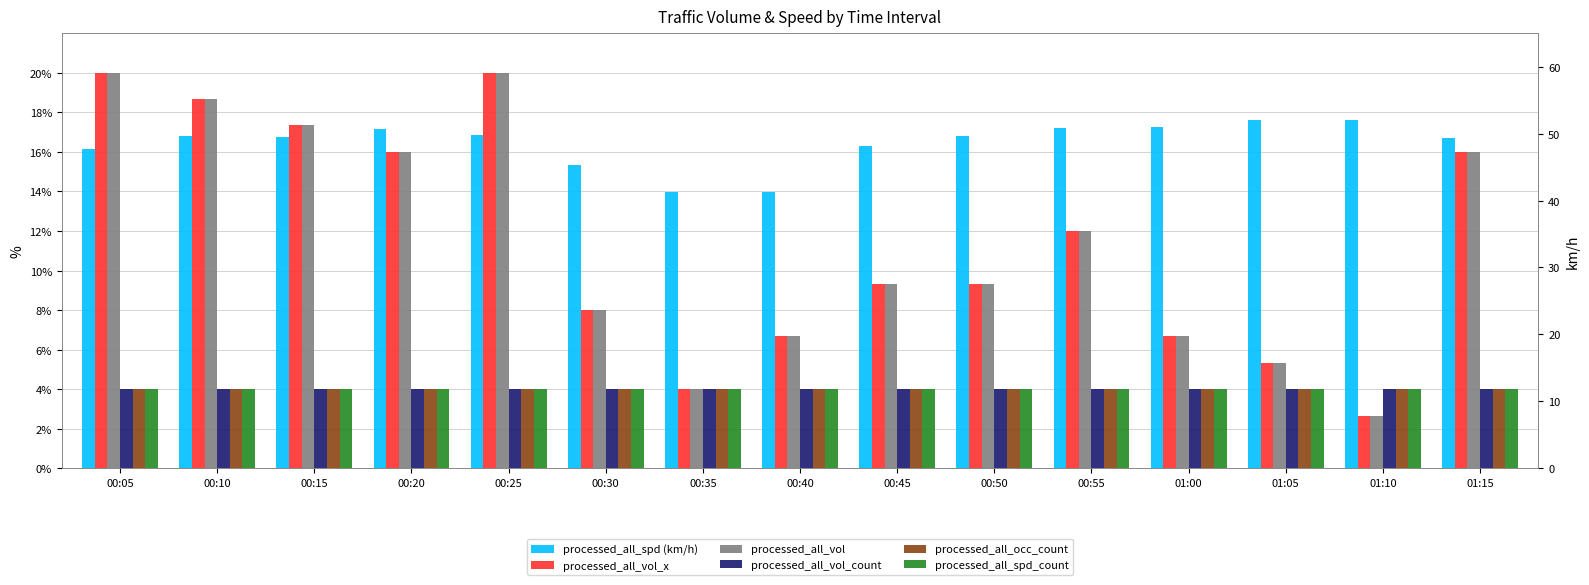

Is the value of processed_all_vol_count at 00:25 greater than the value of processed_all_vol at 00:30?

No